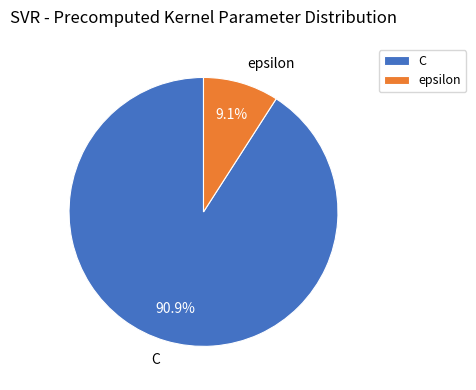

What is the smallest slice in the pie chart?

epsilon